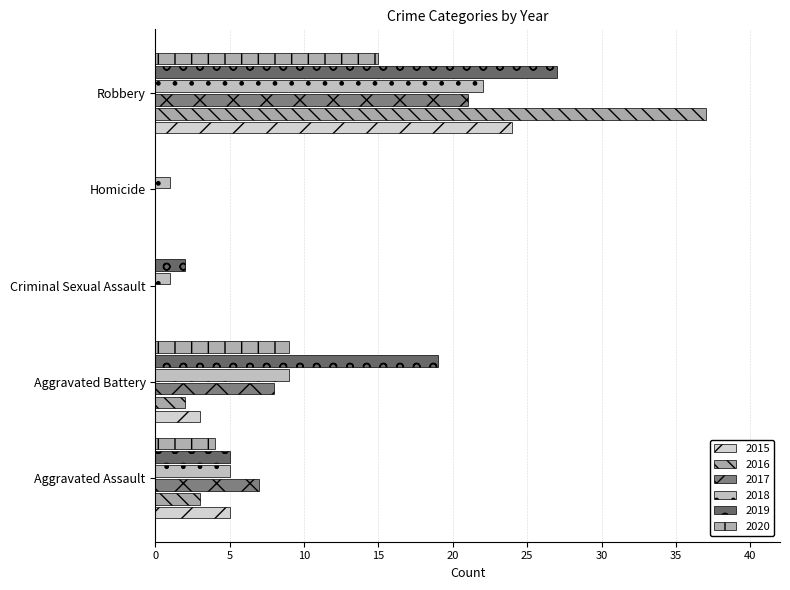

Is it true that 2020 equals 12 at Aggravated Battery?

False